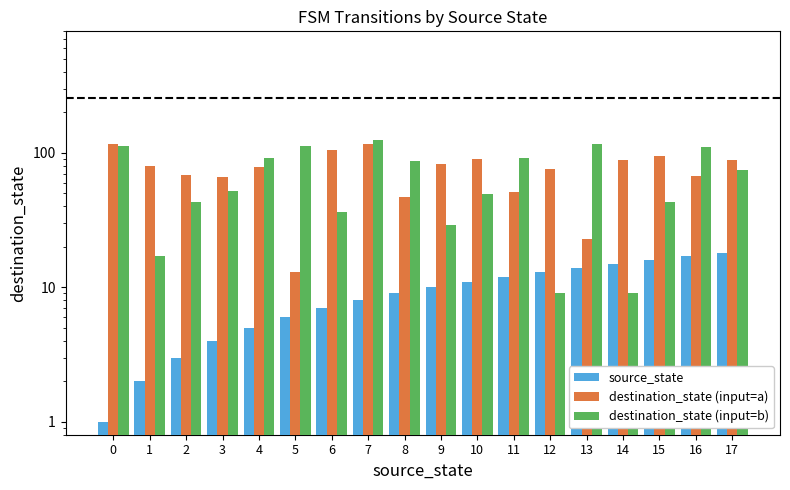

At which label is destination_state (input=a) closest to 65?

3